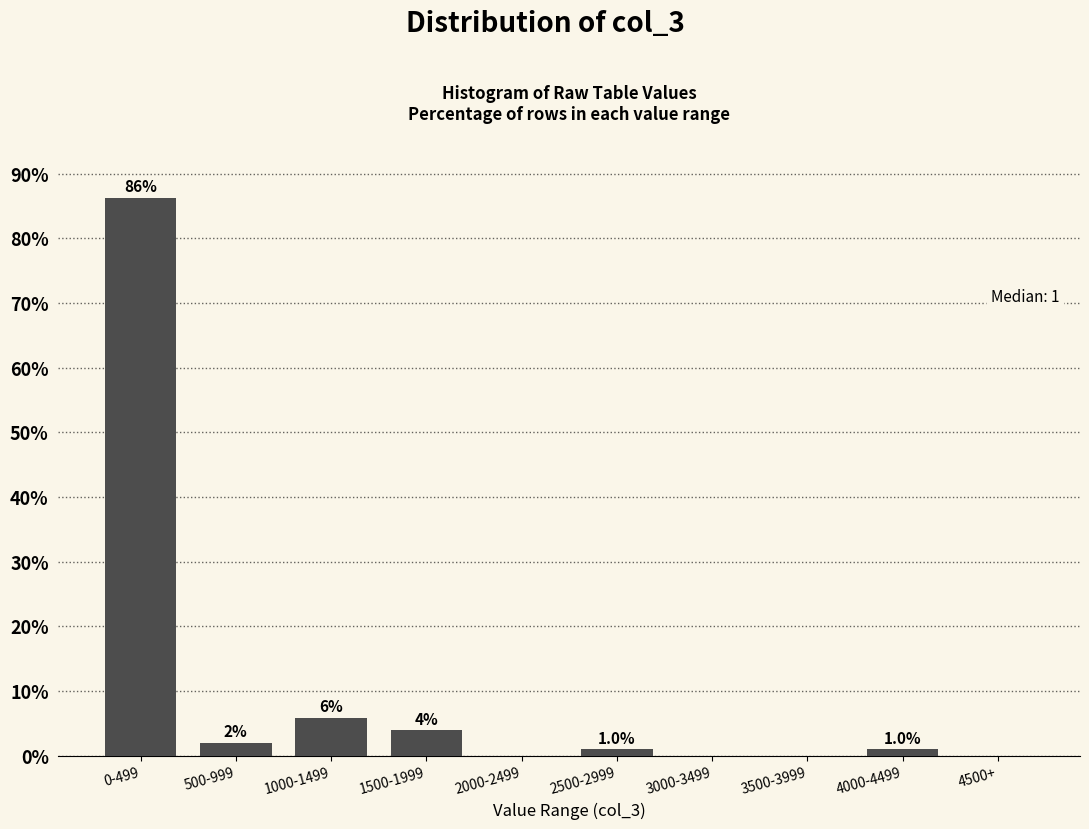

Between 500-999 and 4000-4499, which is larger?

500-999